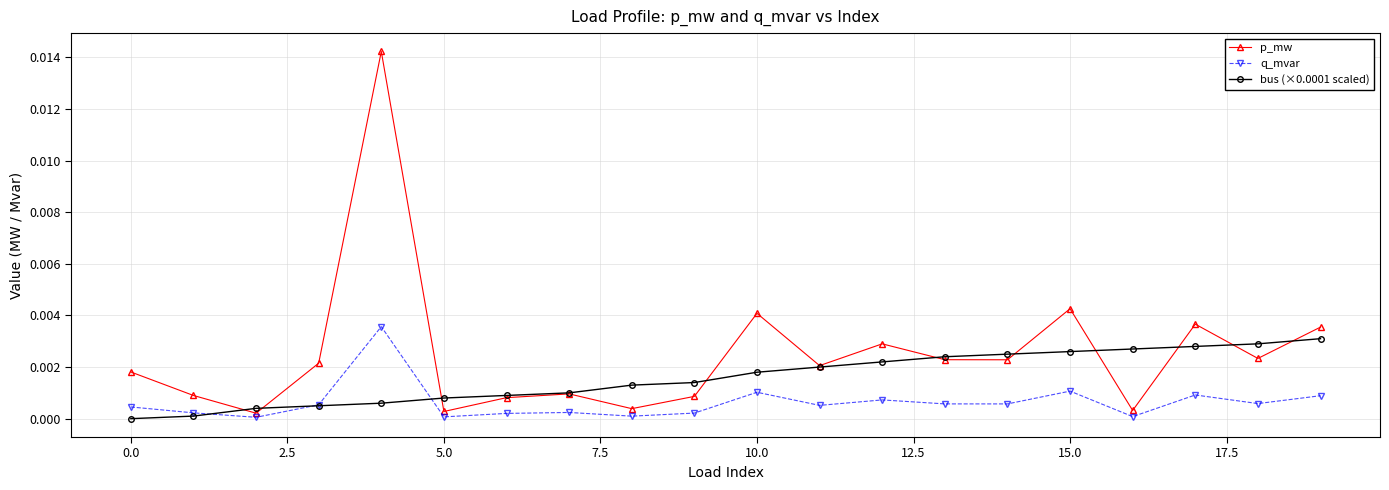

Rank the series by their maximum value, from lowest to highest.

bus (×0.0001 scaled), q_mvar, p_mw